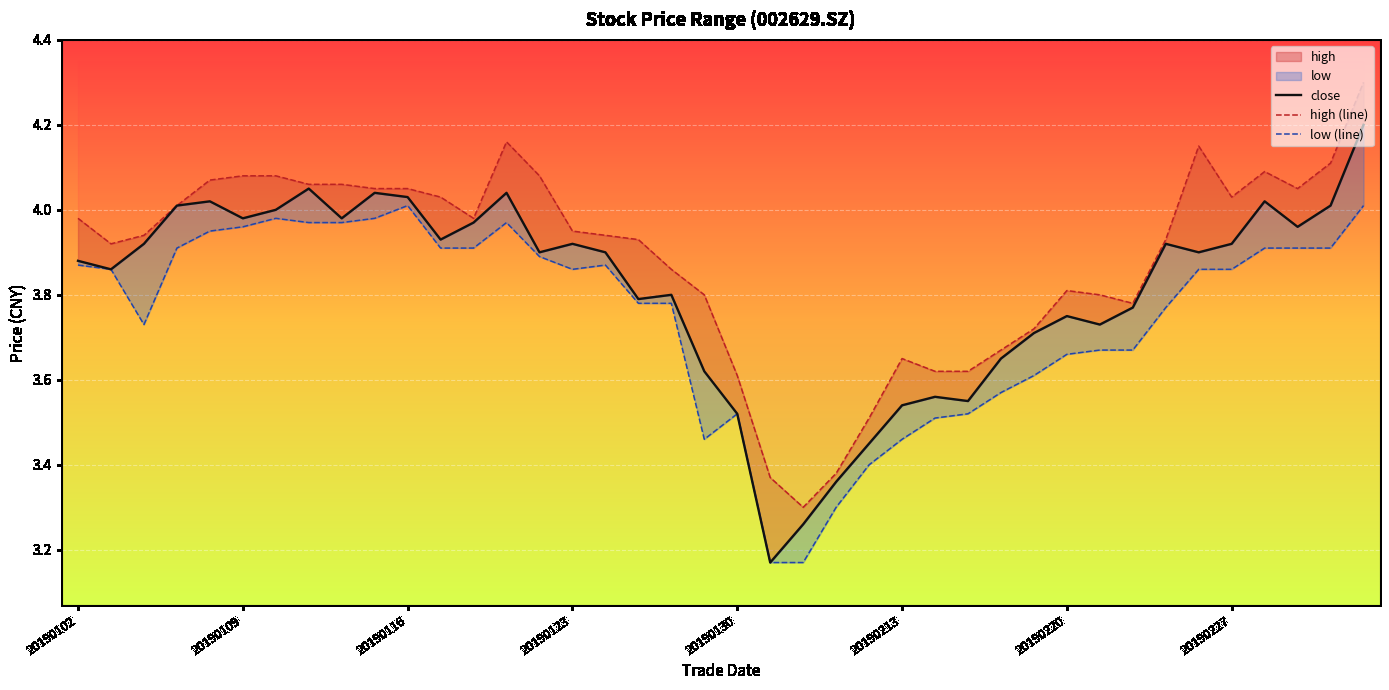

At which label is low (line) closest to 3?

21